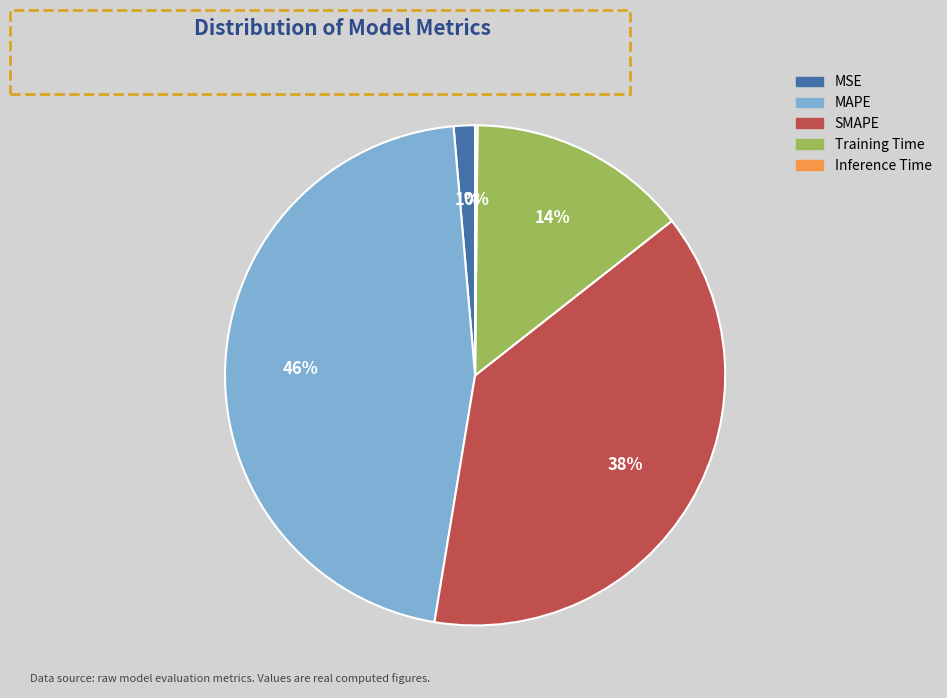

Combined, do Training Time and MSE account for over 50%?

No